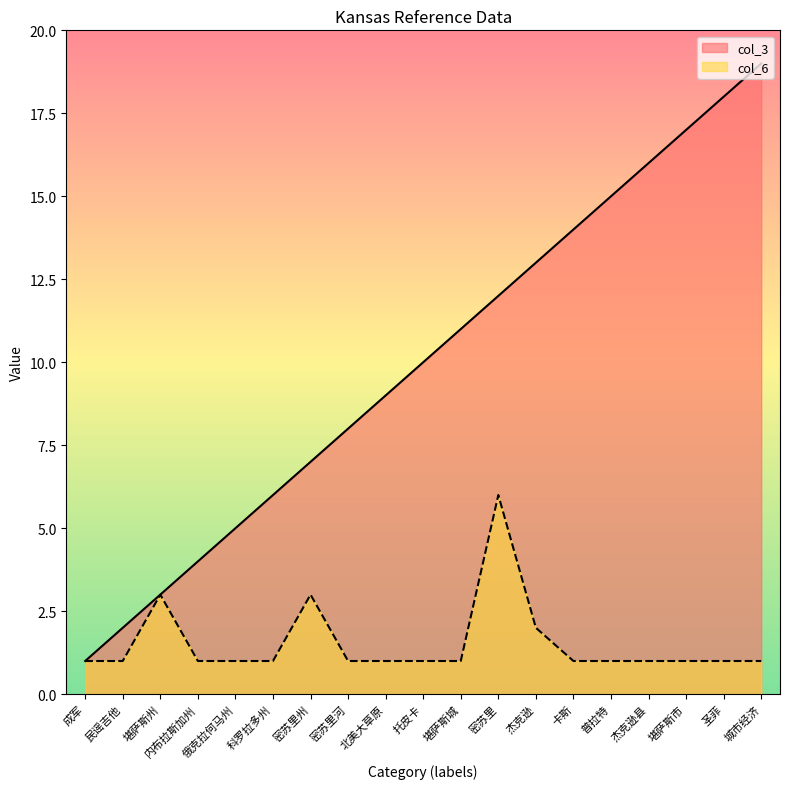

List the labels in order of col_6 value, largest first.

密苏里, 堪萨斯州, 密苏里州, 杰克逊, 成军, 民谣吉他, 内布拉斯加州, 俄克拉何马州, 科罗拉多州, 密苏里河, 北美大草原, 托皮卡, 堪萨斯城, 卡斯, 普拉特, 杰克逊县, 堪萨斯市, 圣菲, 城市经济